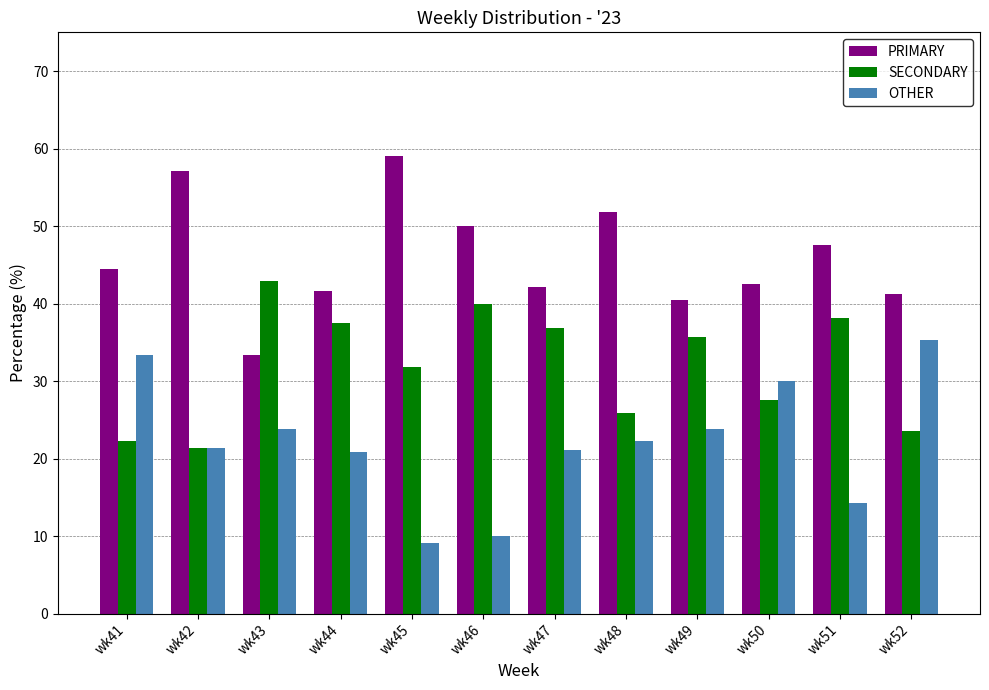

At which label does SECONDARY reach its peak?

wk43